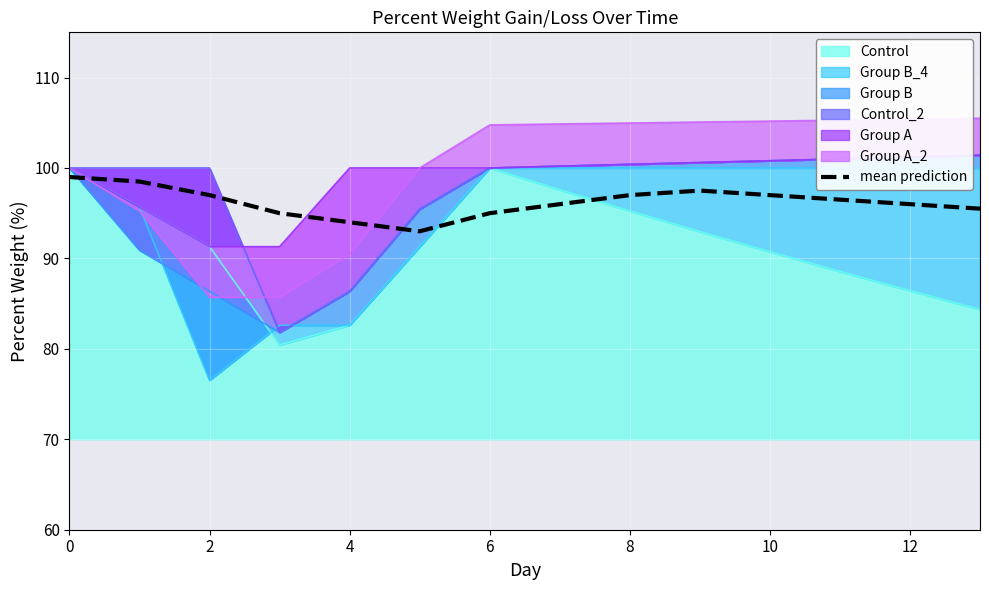

What is the sum of all values?

1347.0